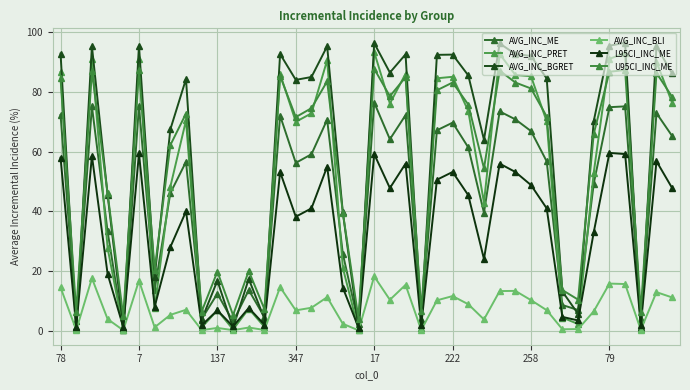

What is the average value of the AVG_INC_PRET series?

51.7